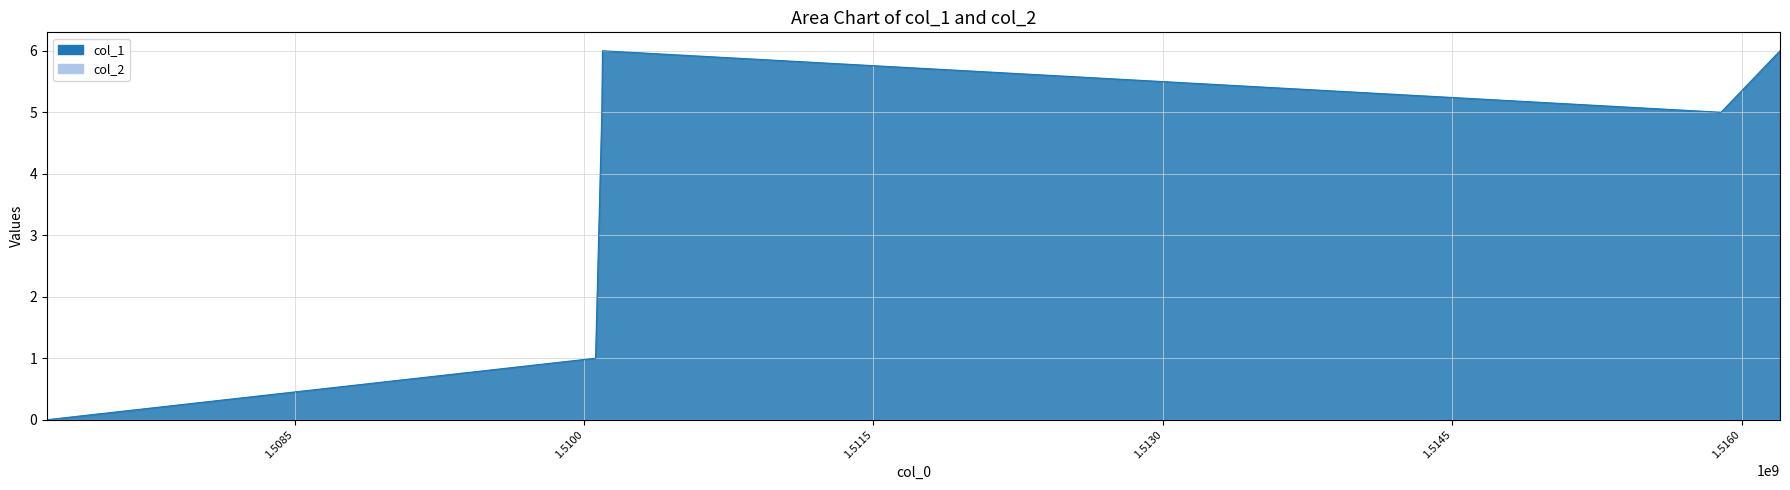

Count the values in the range 1 to 6.

5